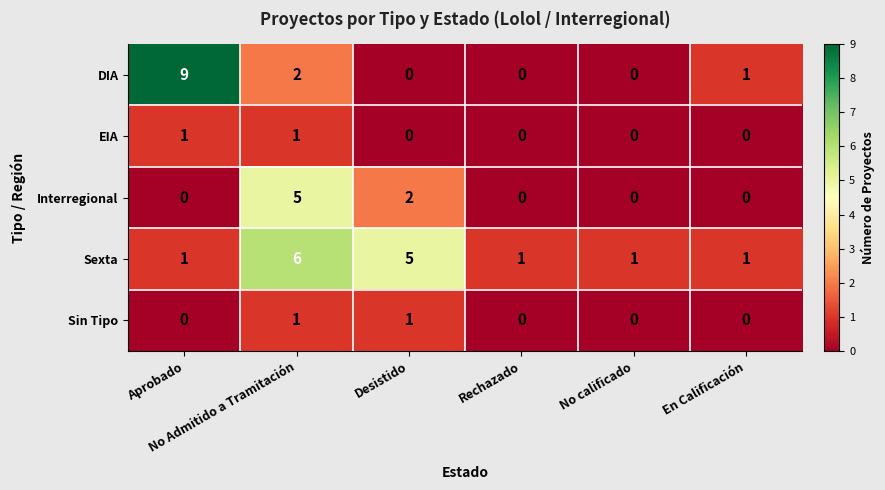

Count the DIA values in the range 0 to 2.

5